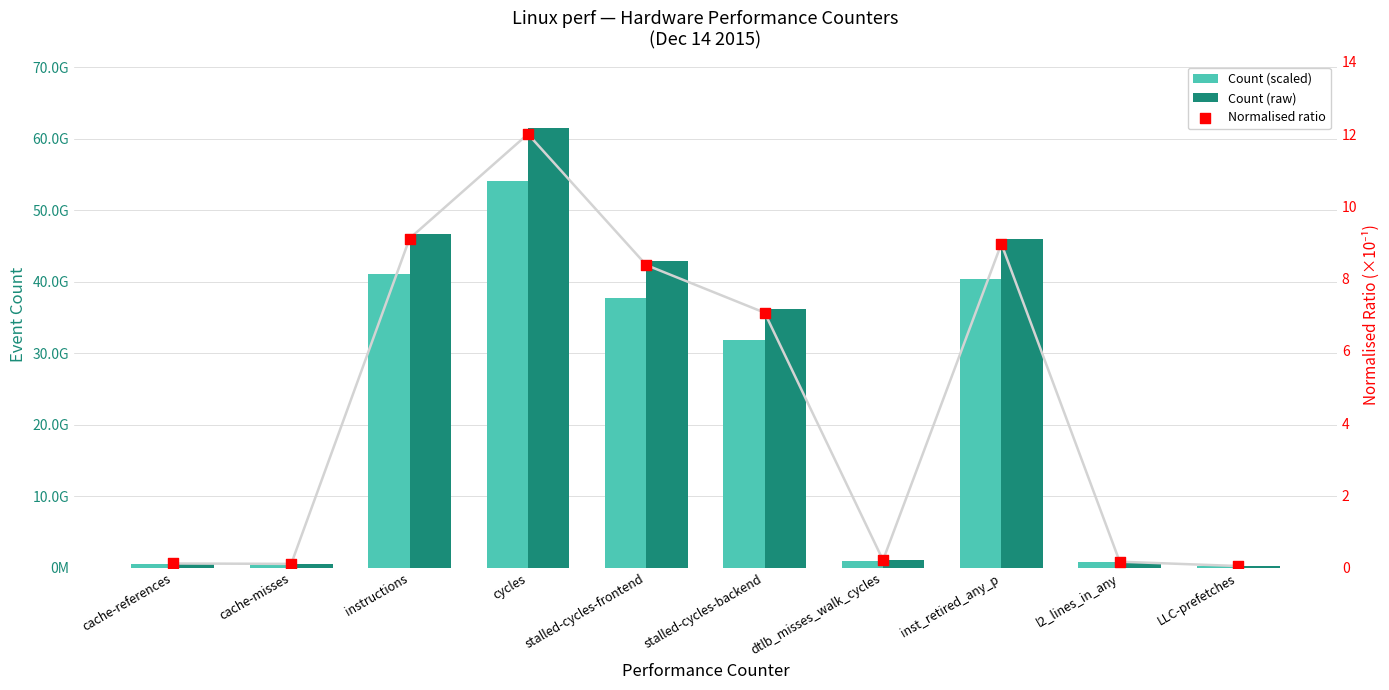

At which category is the sum across all series the highest?

cycles